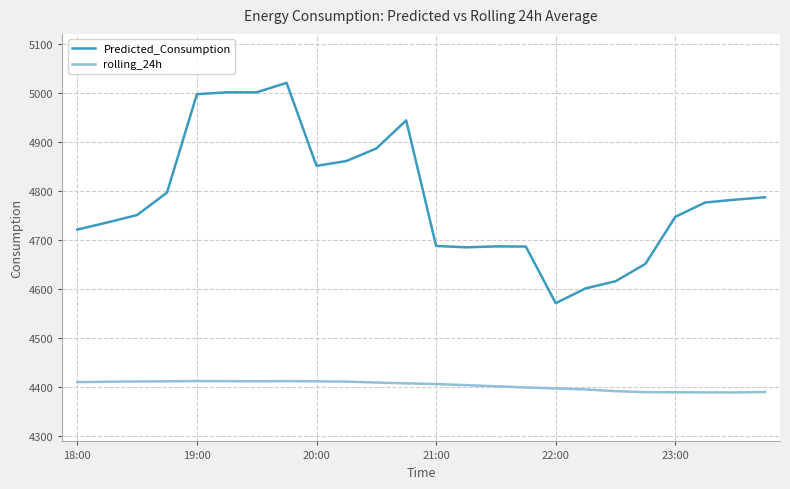

Rank the series by their maximum value, from lowest to highest.

rolling_24h, Predicted_Consumption